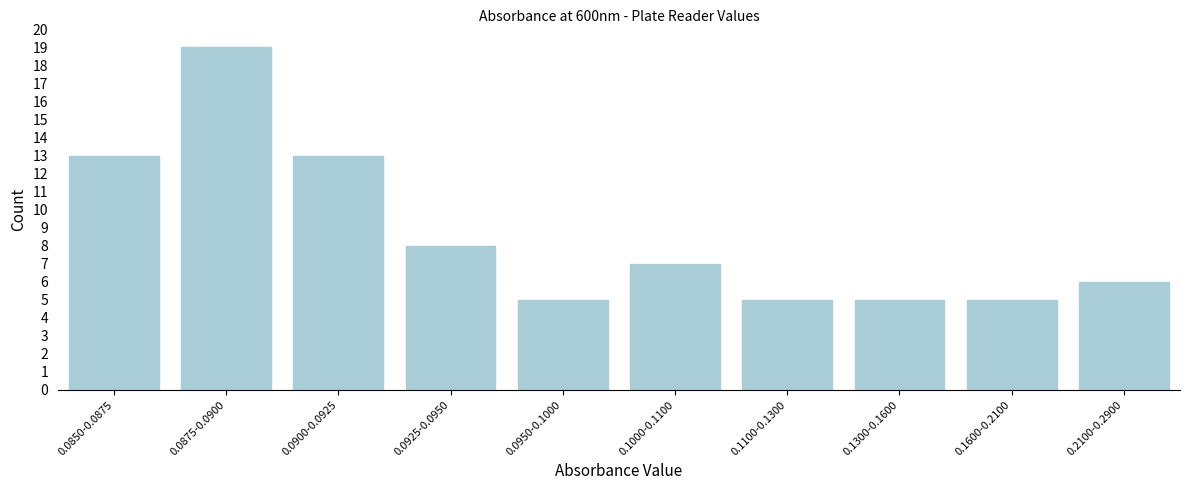

Reading left to right, list all the values displayed in this chart.

0.0850-0.0875=13	0.0875-0.0900=19	0.0900-0.0925=13	0.0925-0.0950=8	0.0950-0.1000=5	0.1000-0.1100=7	0.1100-0.1300=5	0.1300-0.1600=5	0.1600-0.2100=5	0.2100-0.2900=6